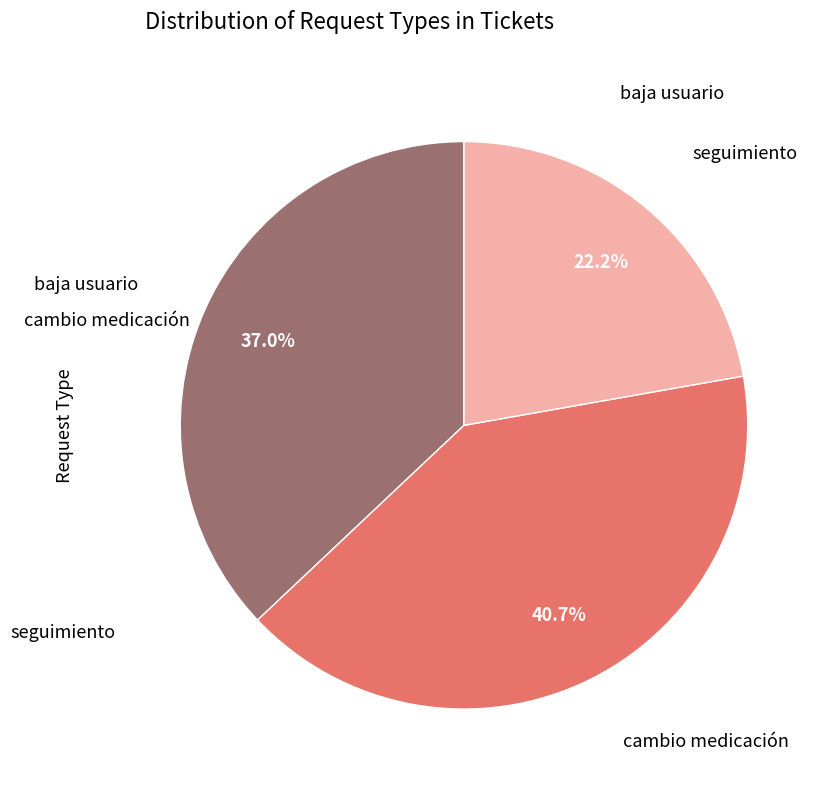

To the nearest percent, what is the difference between the largest and smallest slice percentages?

19%